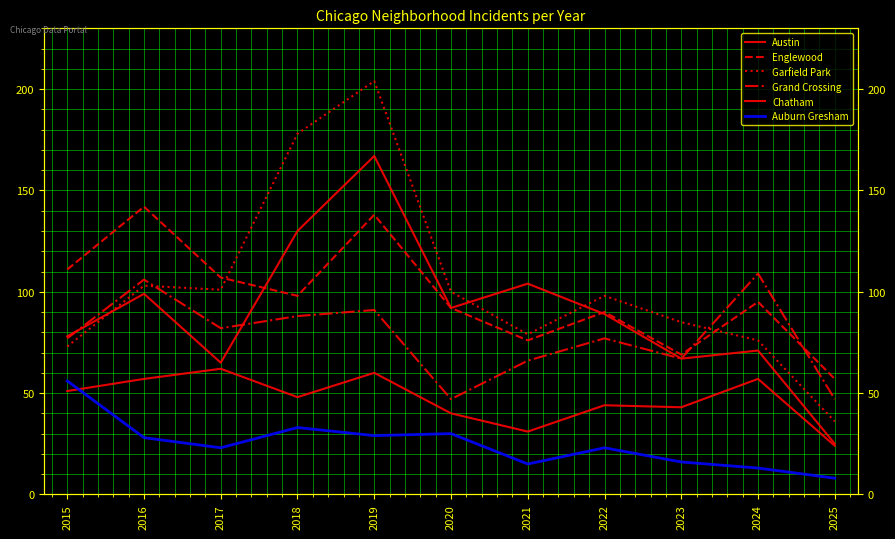

Between which two adjacent categories do Garfield Park and Englewood first intersect?

2017 and 2018